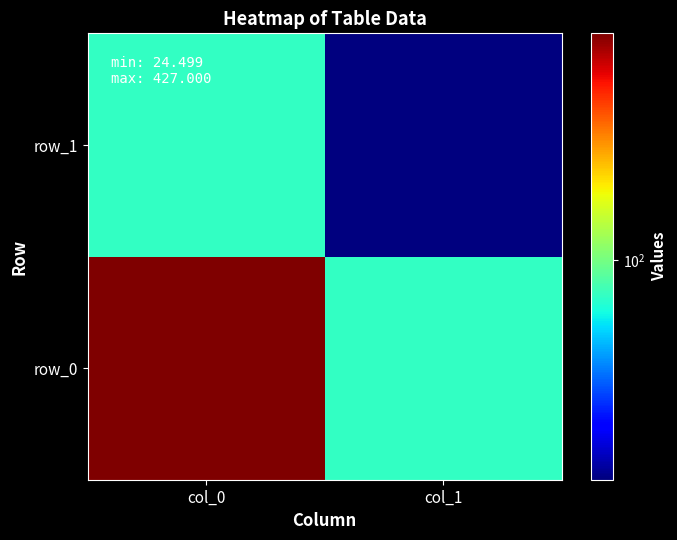

At how many categories does at least one series exceed 364?

1